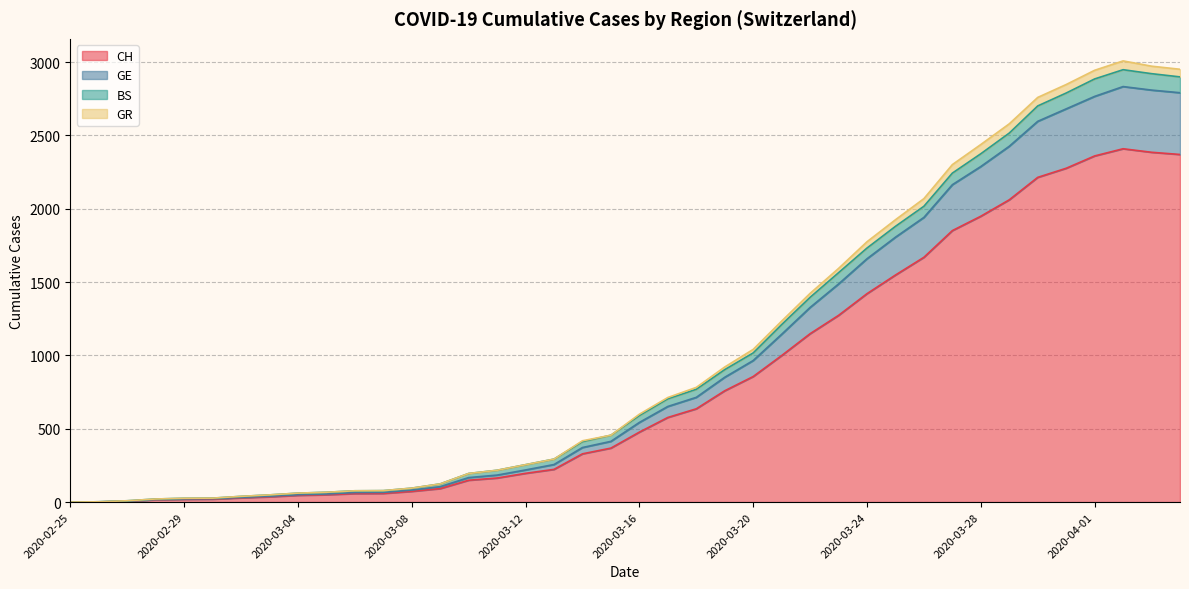

Is it true that CH equals 1148 at 2020-03-22?

True